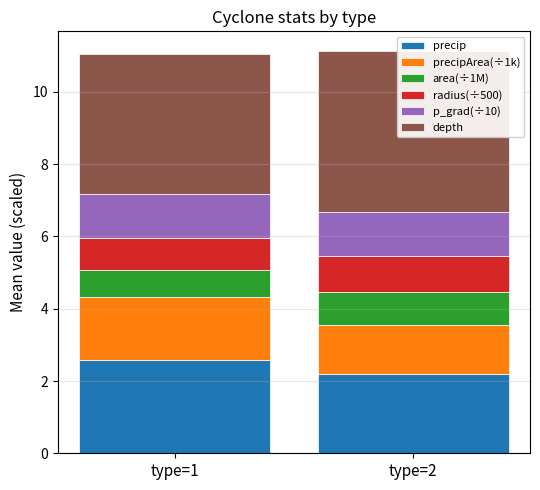

Is the value of radius(÷500) at type=1 greater than the value of area(÷1M) at type=1?

Yes